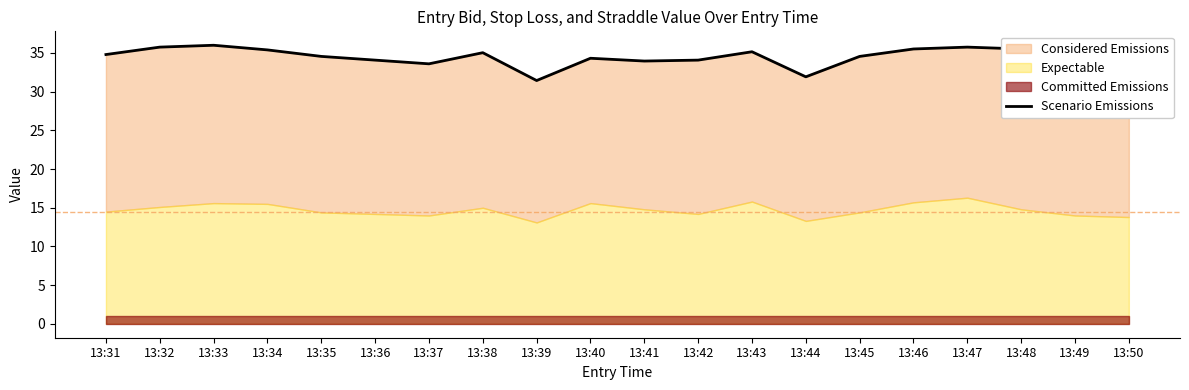

What is the greatest value displayed?

36.0